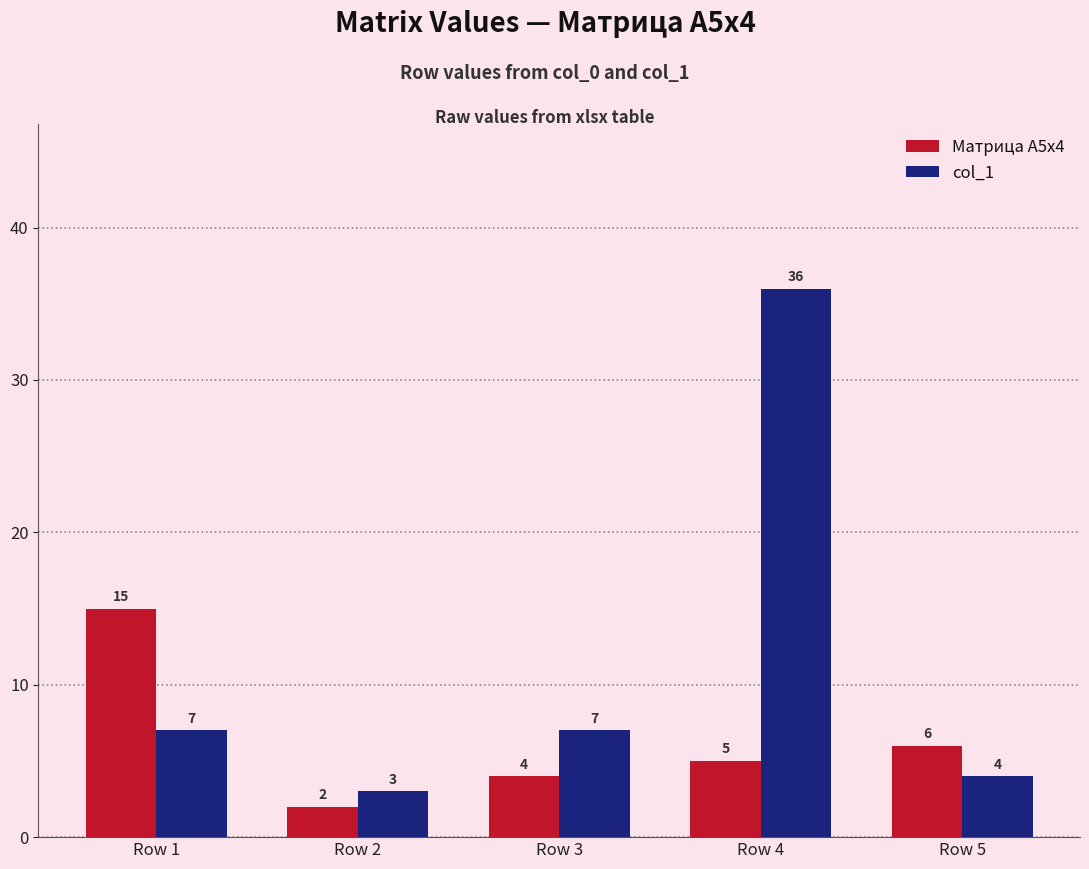

What is the lowest value of the col_1 series?

3